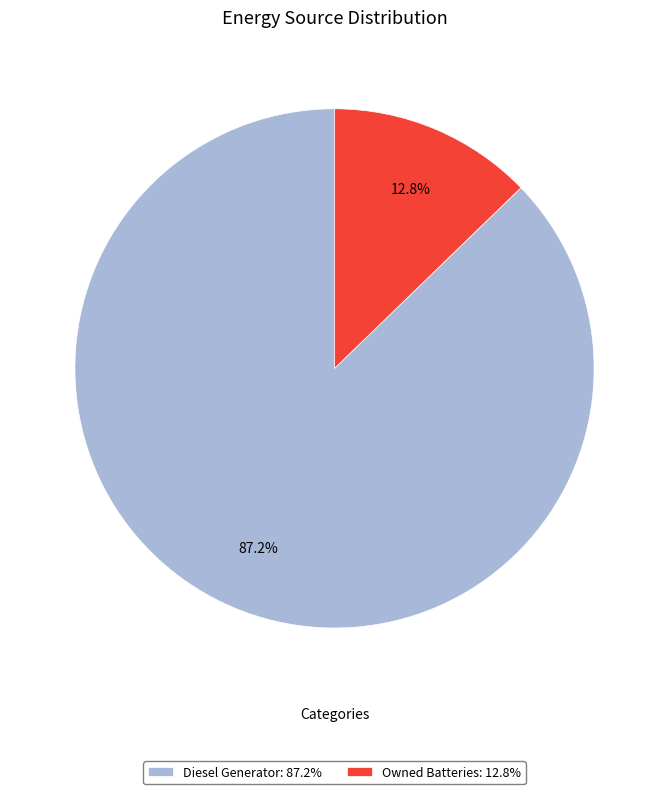

Is there a majority slice in this chart?

Yes